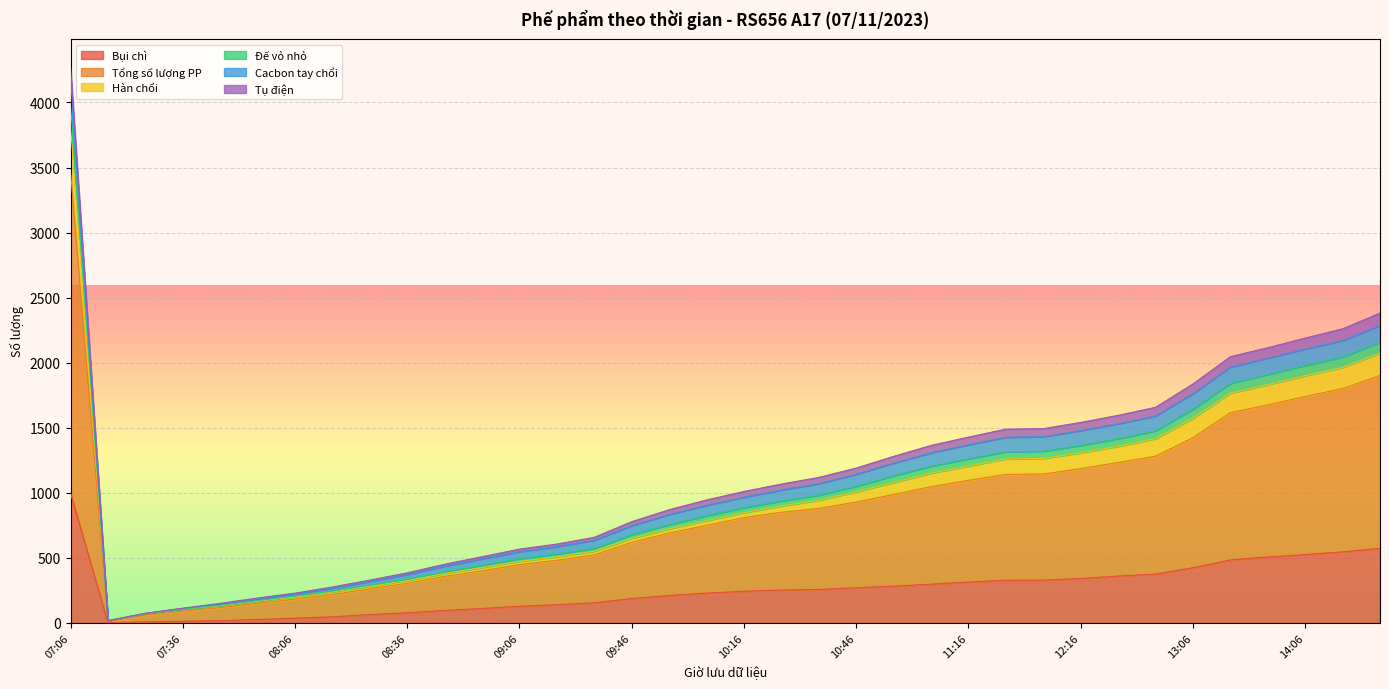

At which category is the sum across all series the highest?

07:06